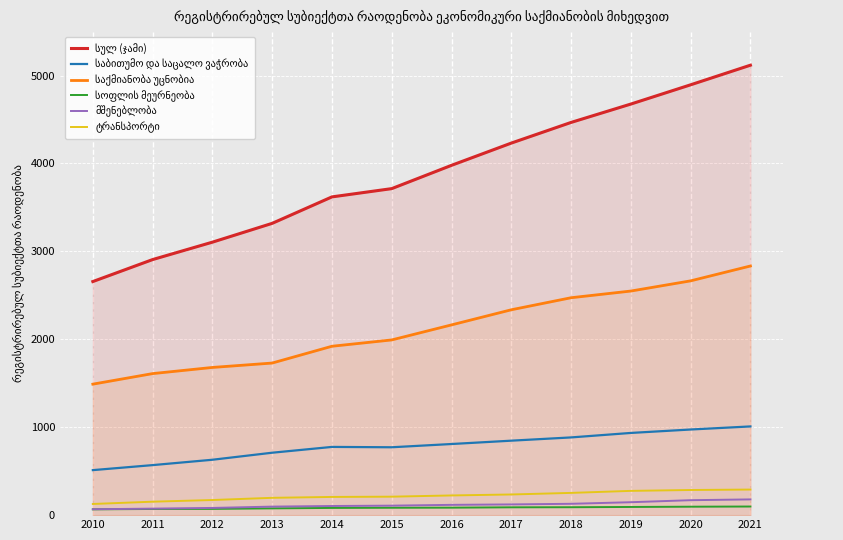

What is the smallest value displayed?

66